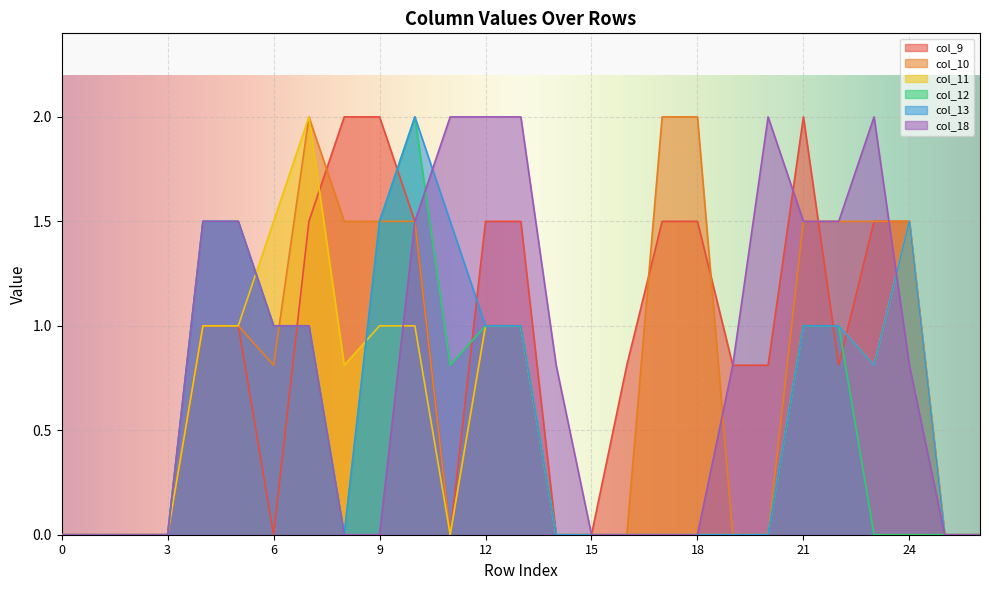

True or false: col_13 and col_12 intersect in this chart.

False